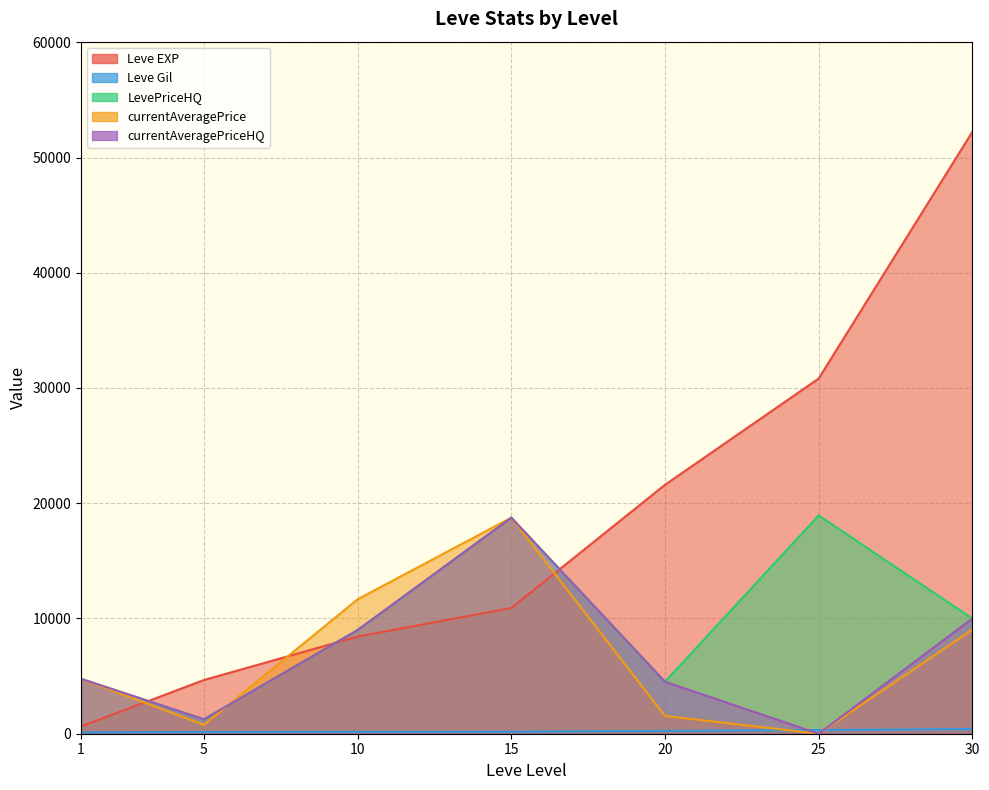

Where is Leve Gil nearest to the value 261?

20